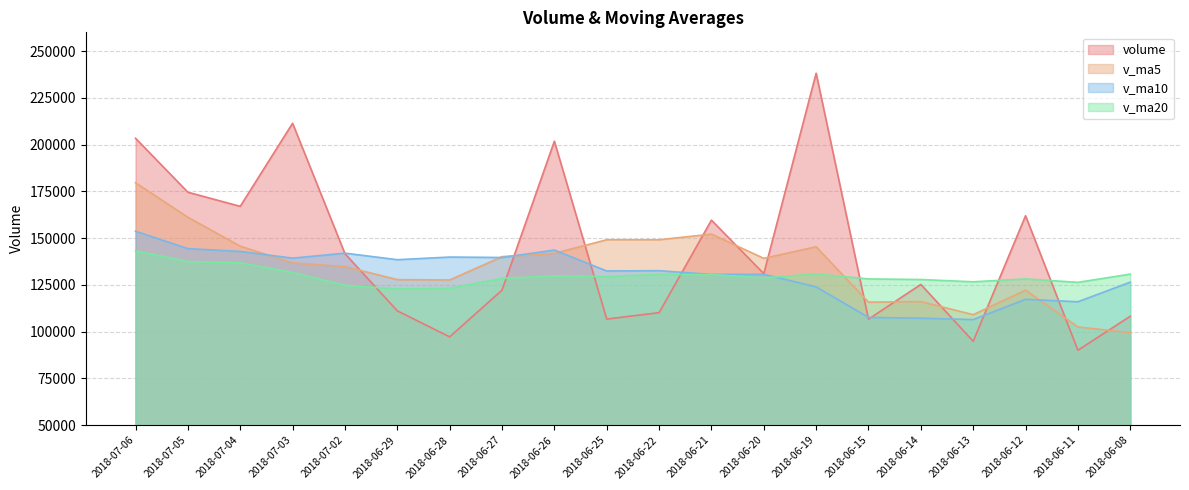

The value of v_ma5 at 2018-07-02 is 198527.0. True or false?

False